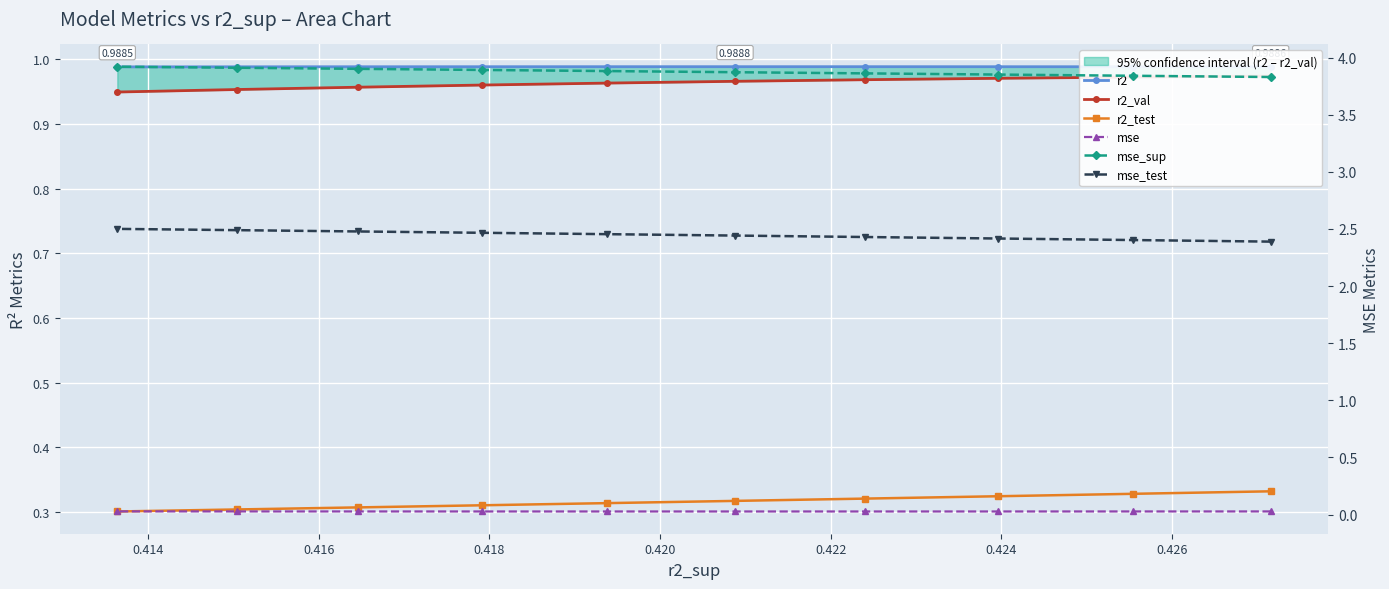

What is the value of the mse_sup point at the 6th from the left?

3.9